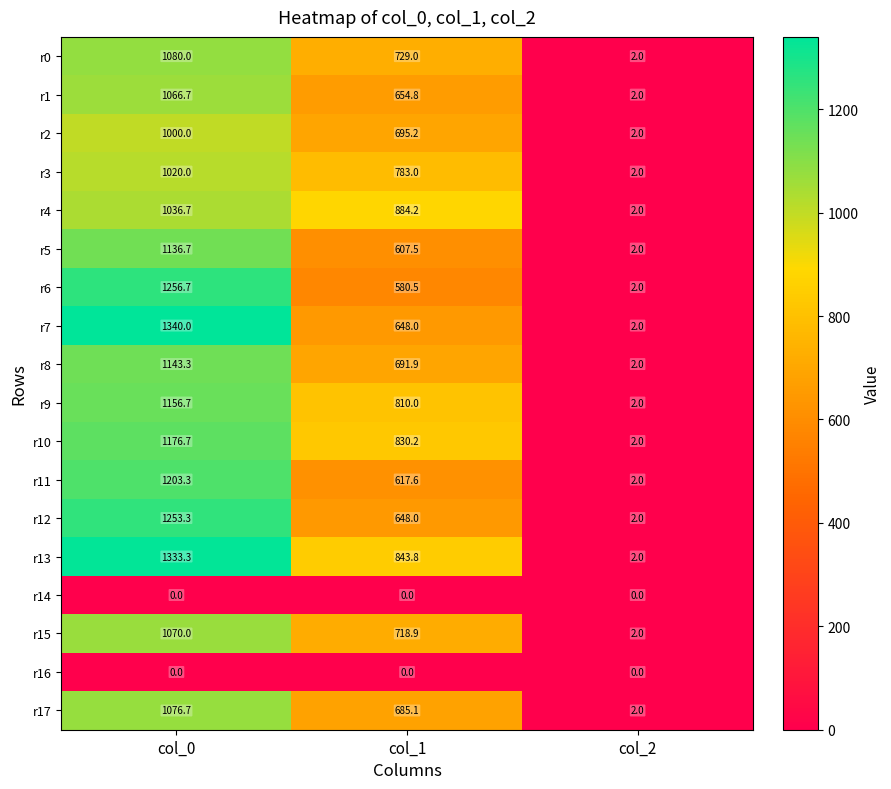

Rank the categories by r5 value from lowest to highest.

col_2, col_1, col_0